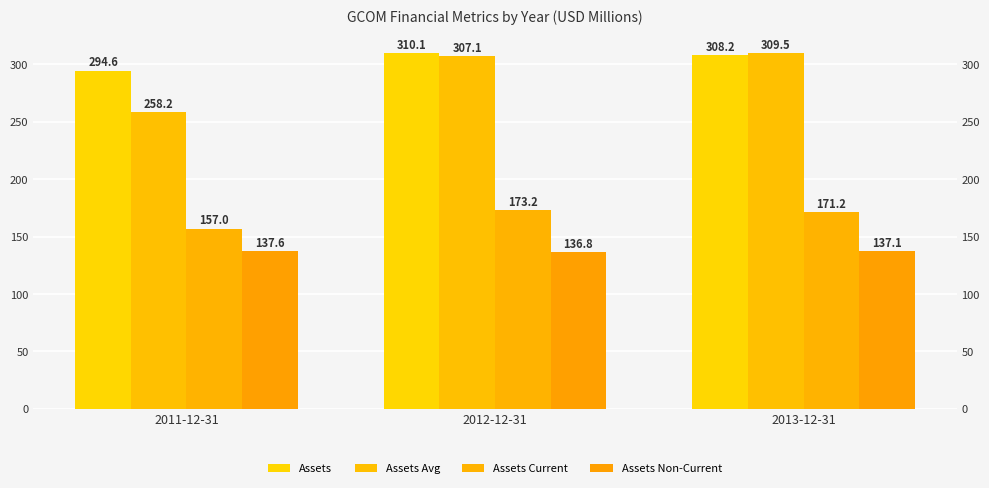

What is the lowest value of the Assets Current series?

157.0